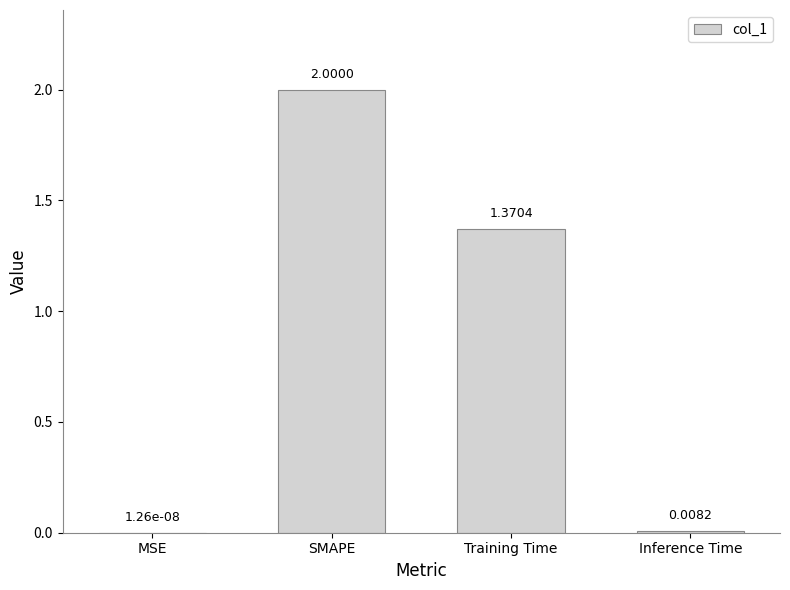

What is the change in value from SMAPE to Training Time?

-0.6